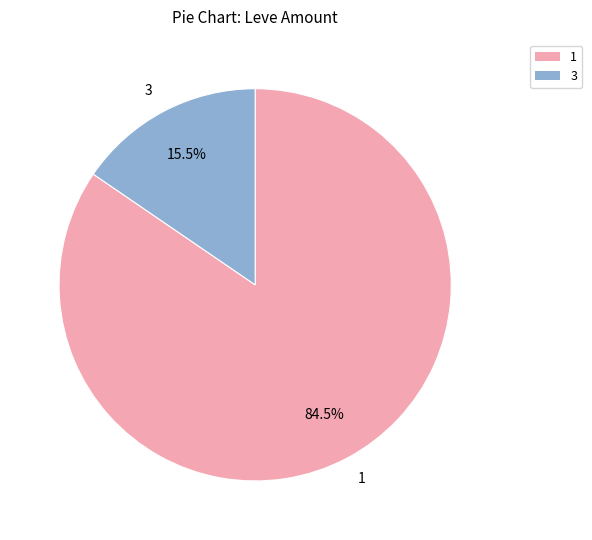

What percentage do 3 and 1 together represent?

100.0%